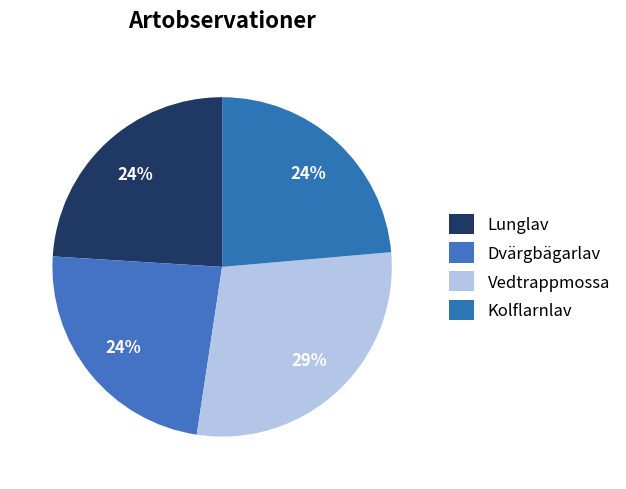

What is the ratio of the value at Dvärgbägarlav to the value at Kolflarnlav?

1.0